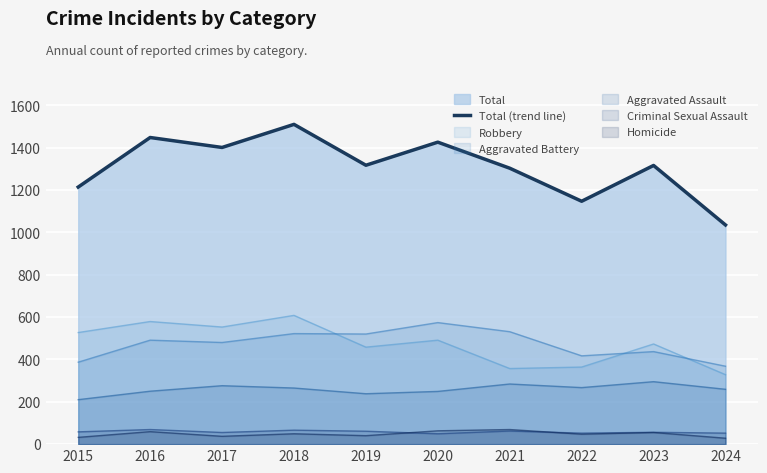

The value at 2018 is 2330. True or false?

False